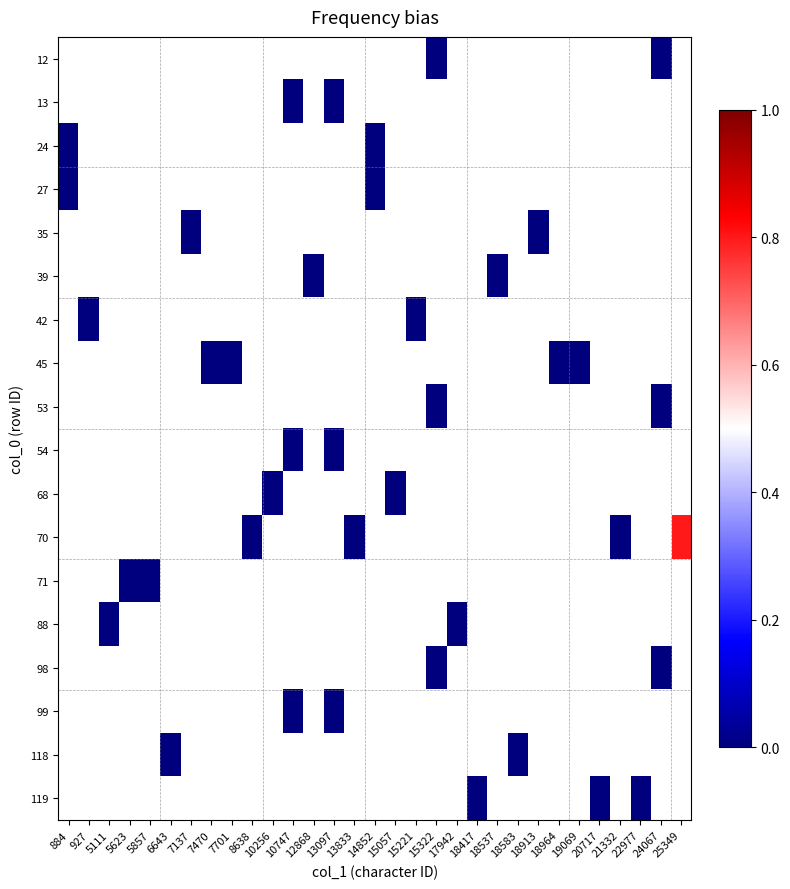

At which category does the chart reach its peak across all series?

25349